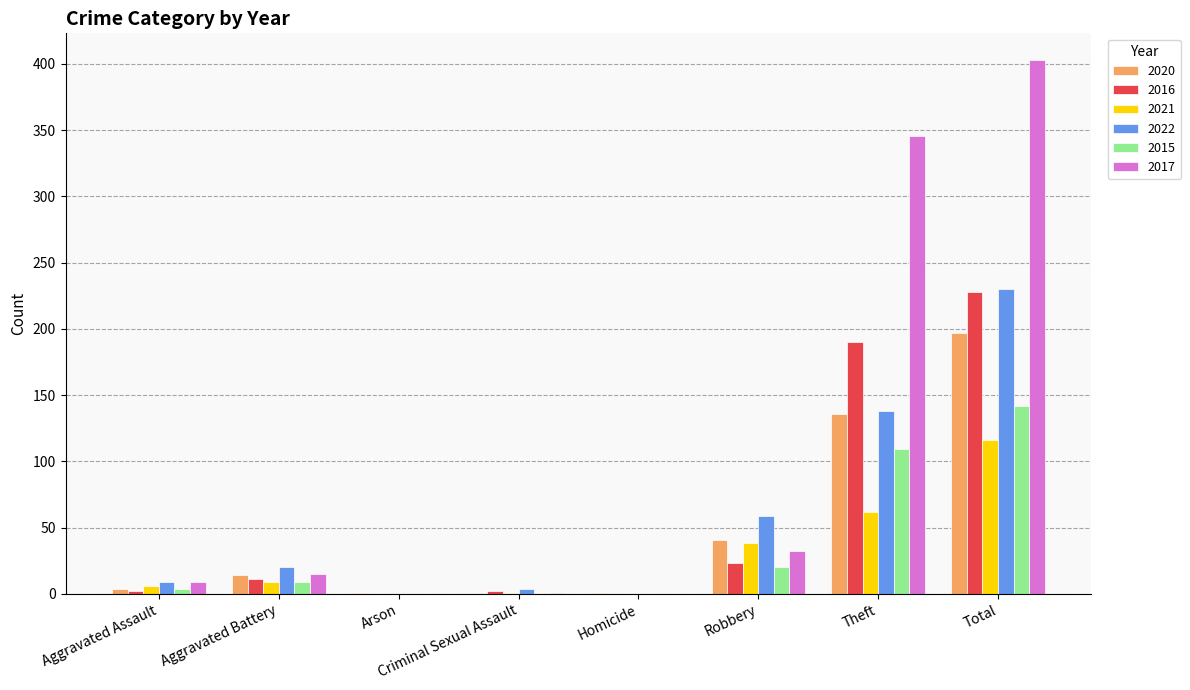

Where is 2015 nearest to the value 71?

Theft